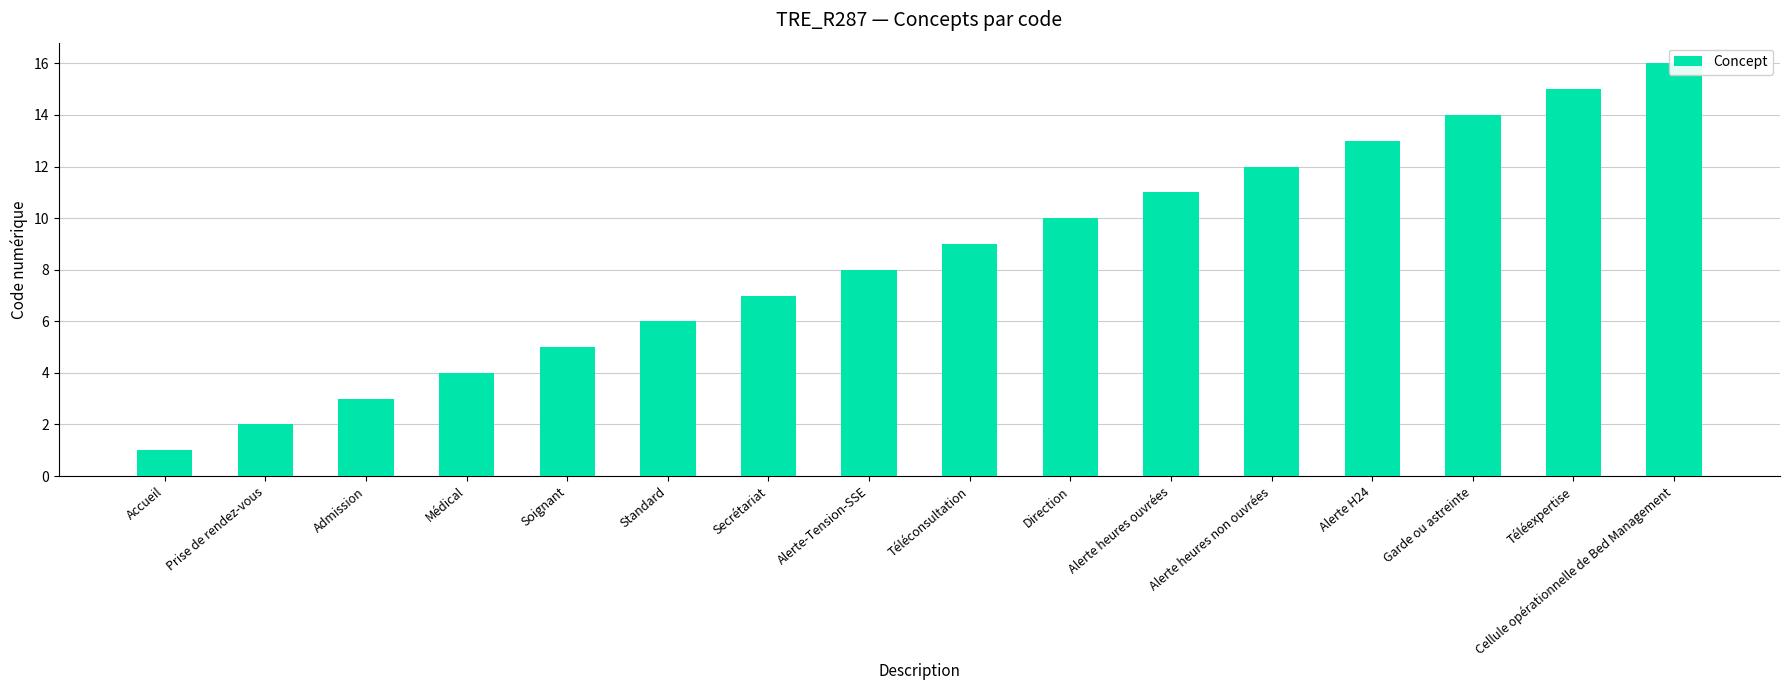

Reading right to left, extract all data points from this chart.

Cellule opérationnelle de Bed Management=16	Téléexpertise=15	Garde ou astreinte=14	Alerte H24=13	Alerte heures non ouvrées=12	Alerte heures ouvrées=11	Direction=10	Téléconsultation=9	Alerte-Tension-SSE=8	Secrétariat=7	Standard=6	Soignant=5	Médical=4	Admission=3	Prise de rendez-vous=2	Accueil=1